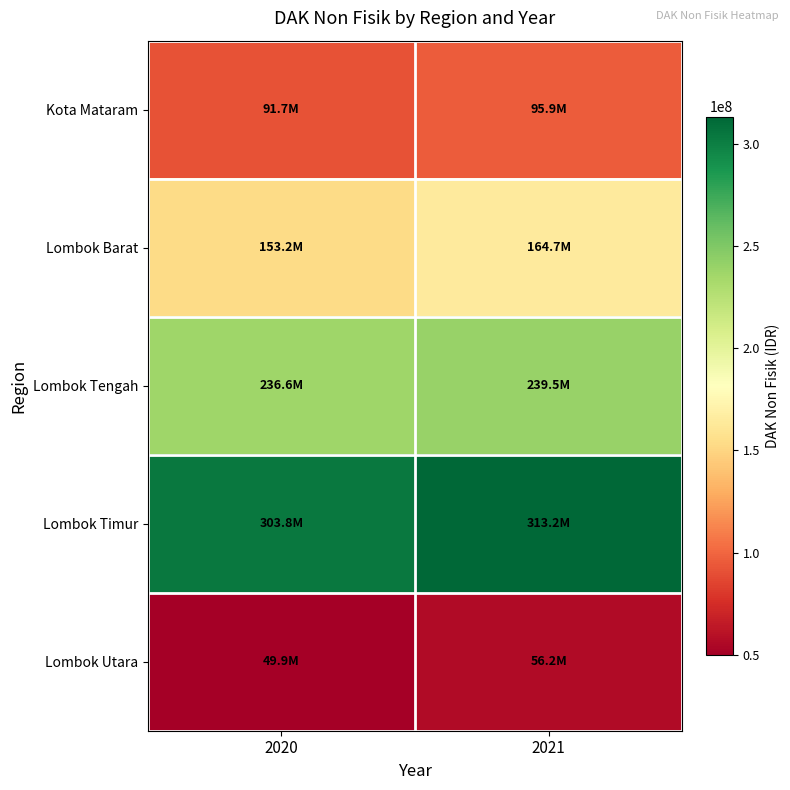

What is the total value across all series at 2021?

869479379